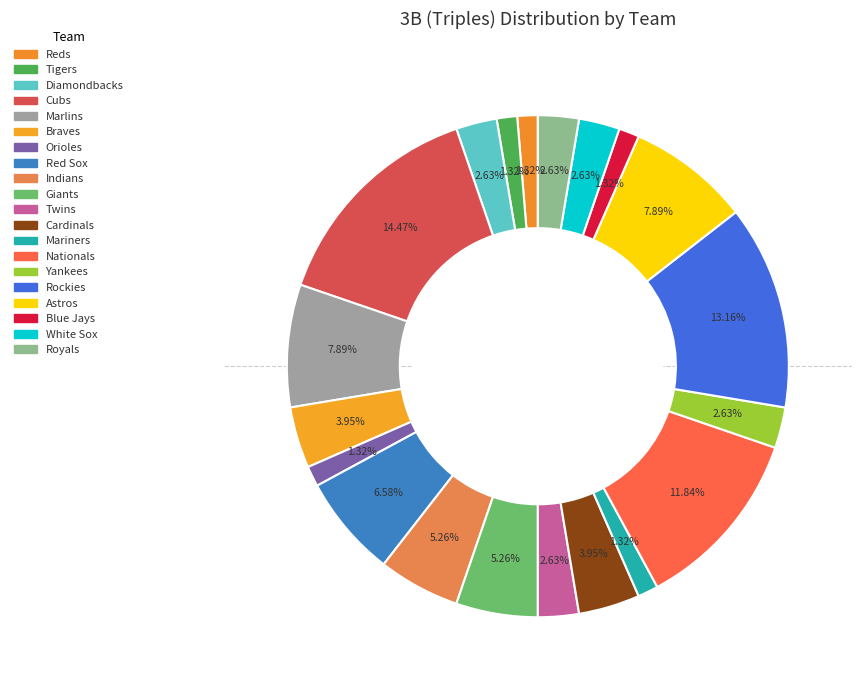

Count the number of slices in the pie.

20